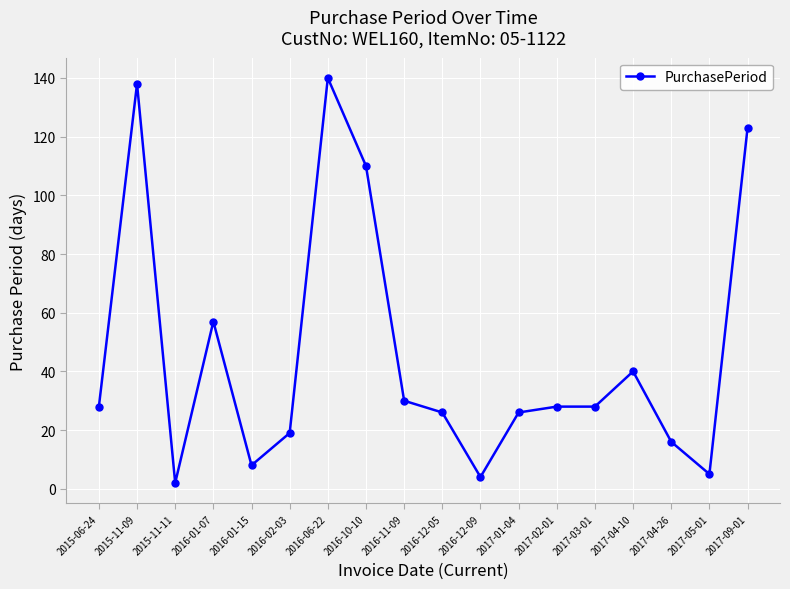

What is the change in value from 2016-02-03 to 2017-01-04?

+7